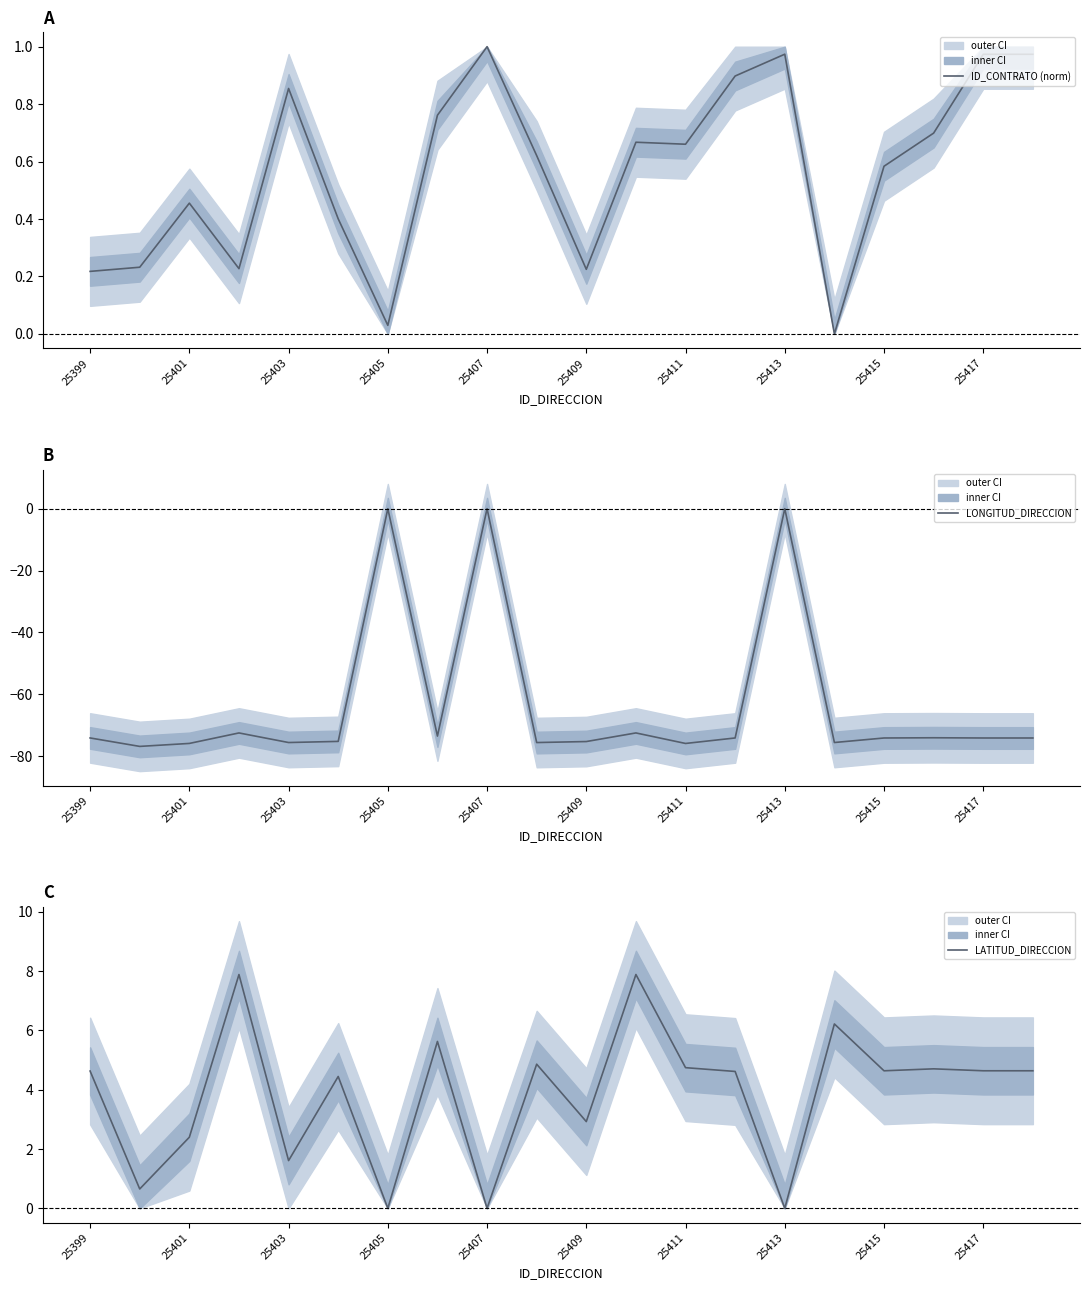

At how many categories does at least one series exceed -3?

20